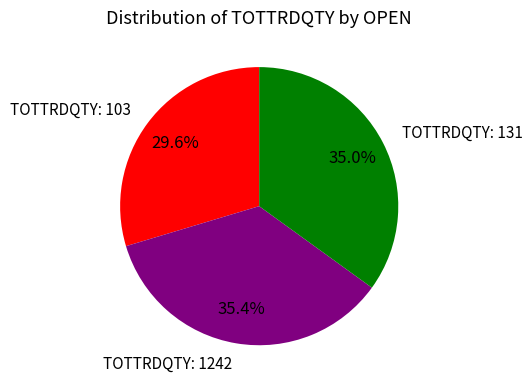

Approximately how many times larger is the value at TOTTRDQTY: 1242 compared to TOTTRDQTY: 131?

1.0